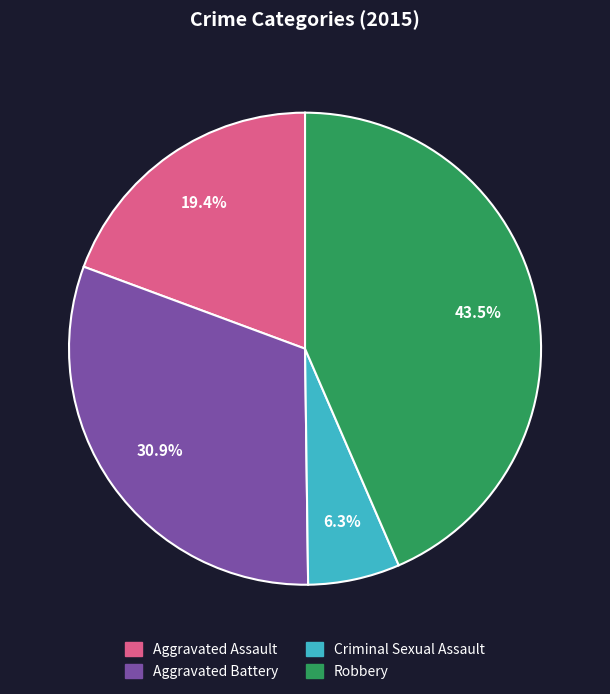

How many slices are in this pie chart?

4